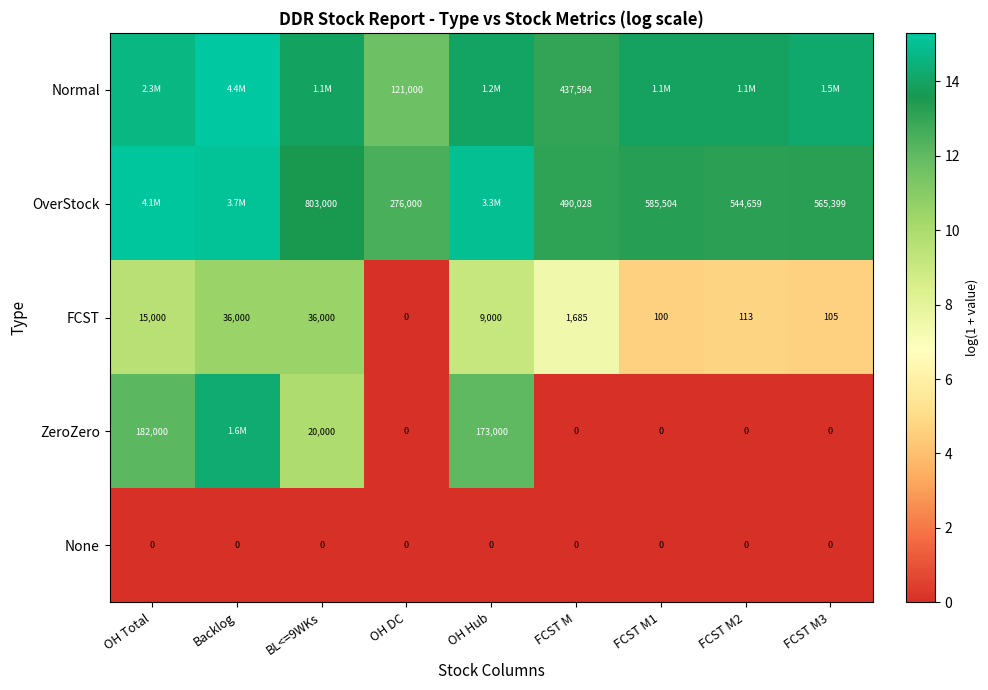

What is the total value across all series at FCST M?

929307.0